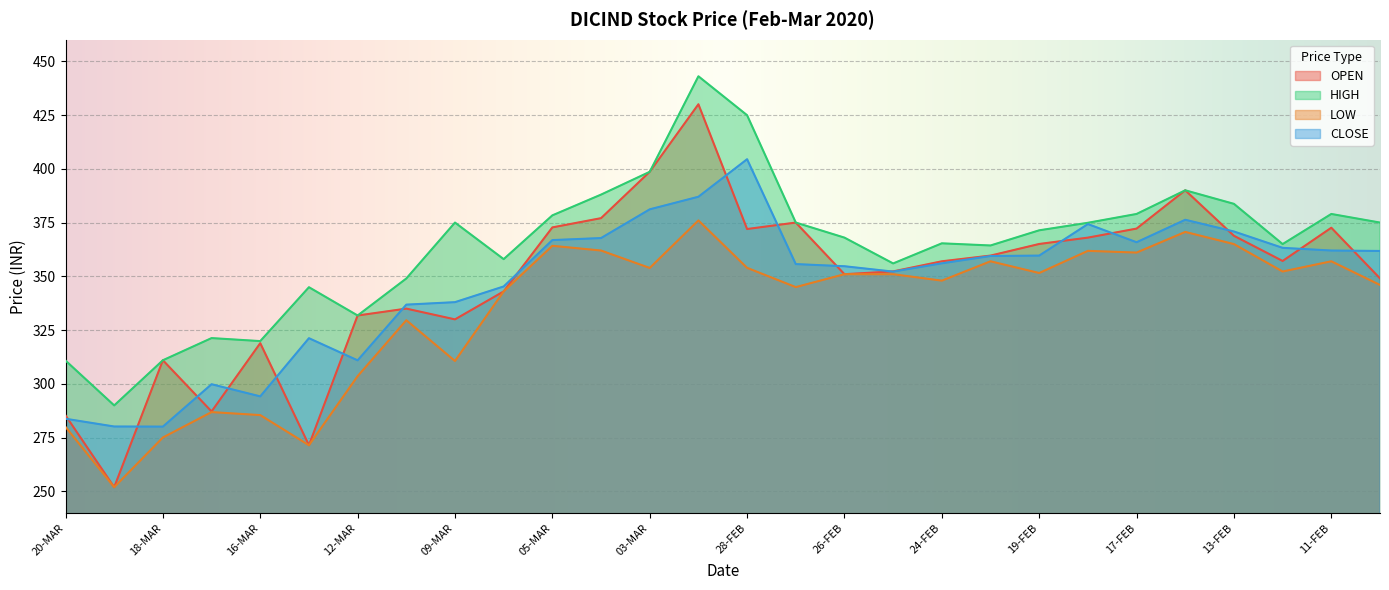

Count the number of data series in this chart.

4